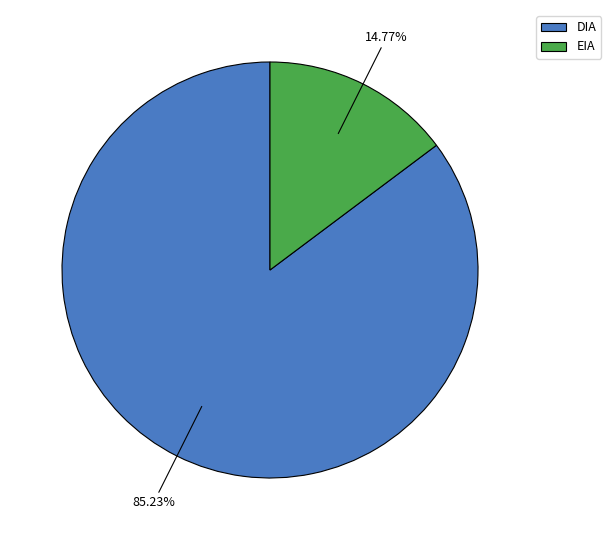

To the nearest percent, what portion does DIA represent?

85%